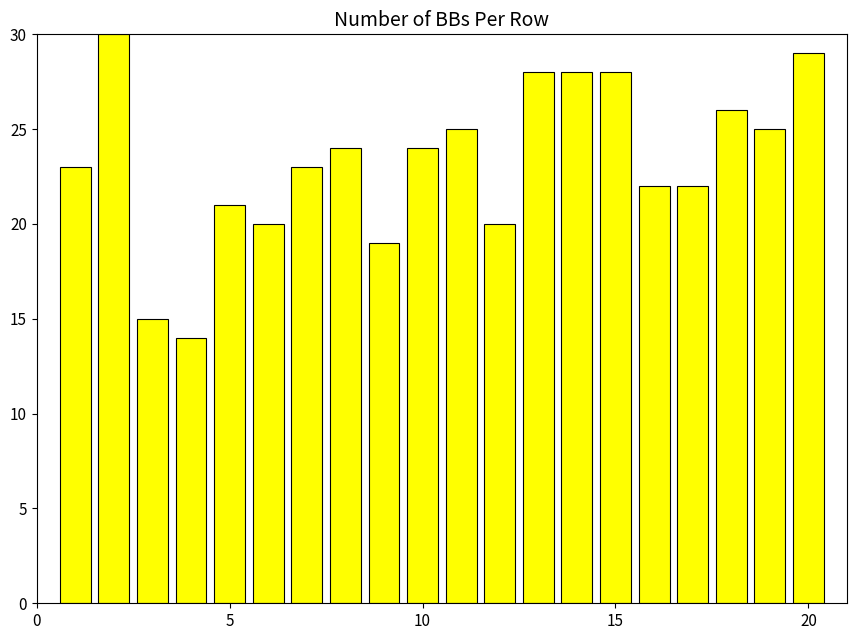

What is the smallest value displayed?

14